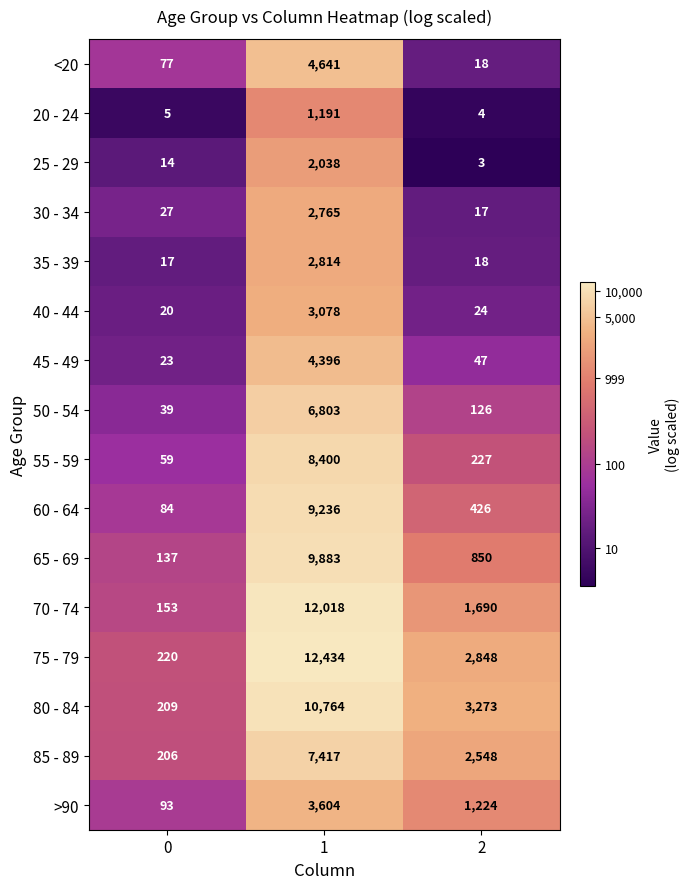

How many values in the 80 - 84 series are below 3273?

1